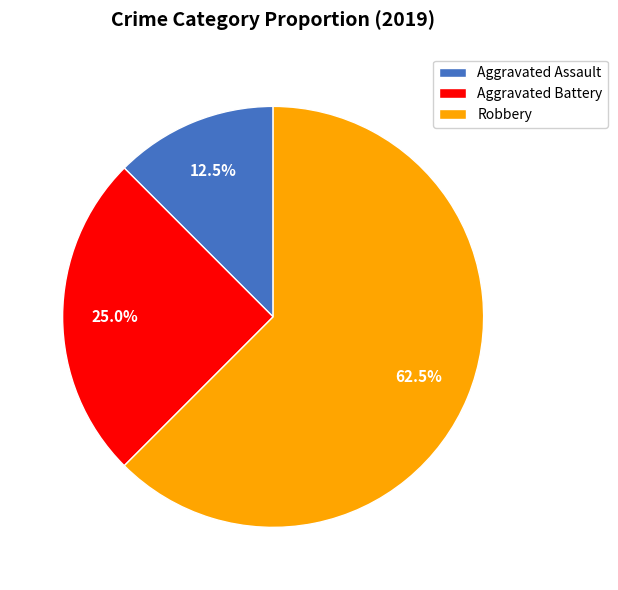

Combined, what portion of the pie is Aggravated Assault and Robbery?

75.0%